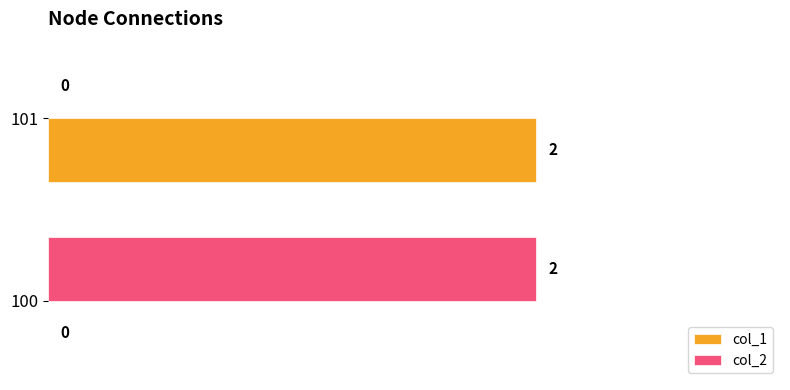

Count the number of data series in this chart.

2